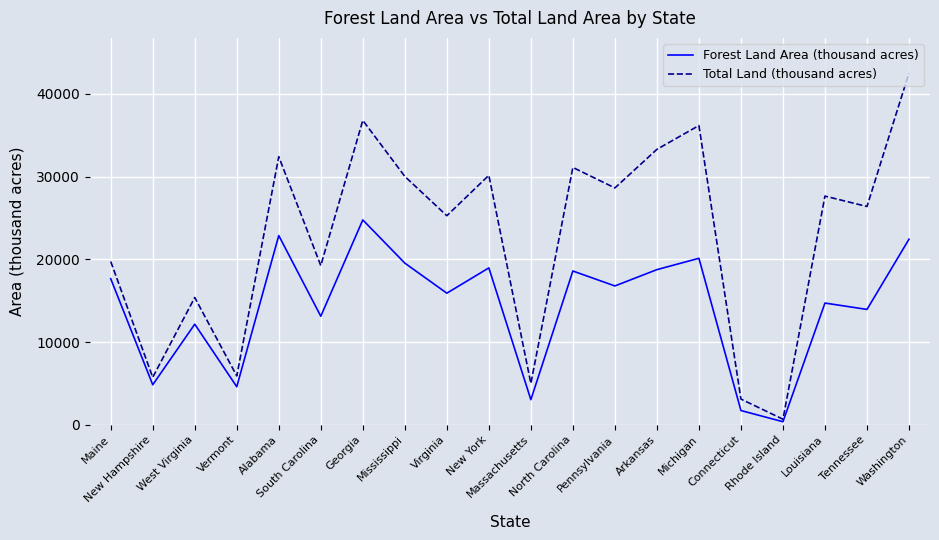

Between Massachusetts and Michigan, which series saw the biggest shift?

Total Land (thousand acres)